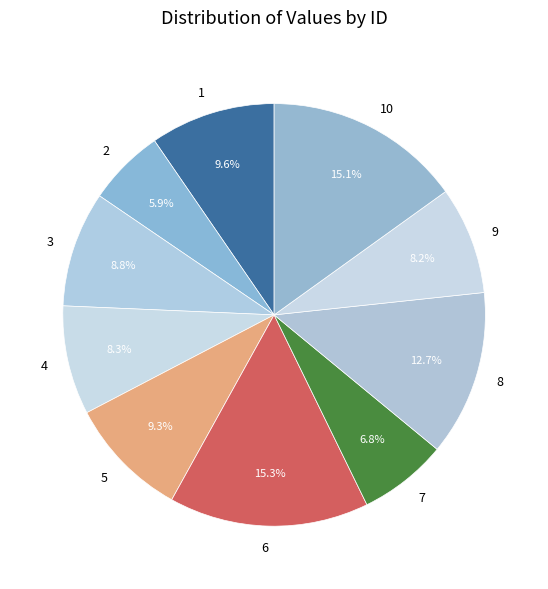

How many slices are in this pie chart?

10